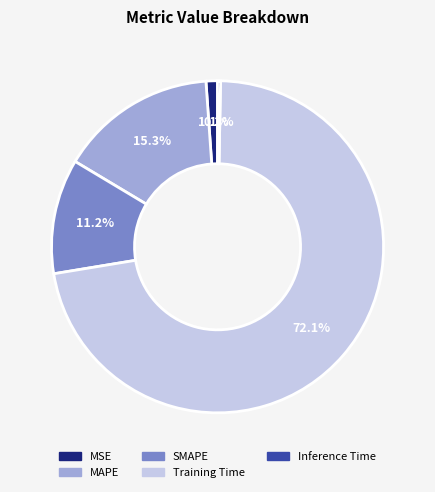

True or false: Inference Time accounts for 0% of the total.

True